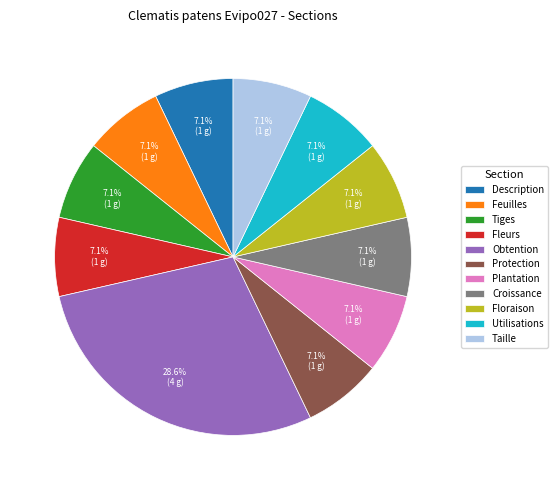

To the nearest percent, what portion does Obtention represent?

29%